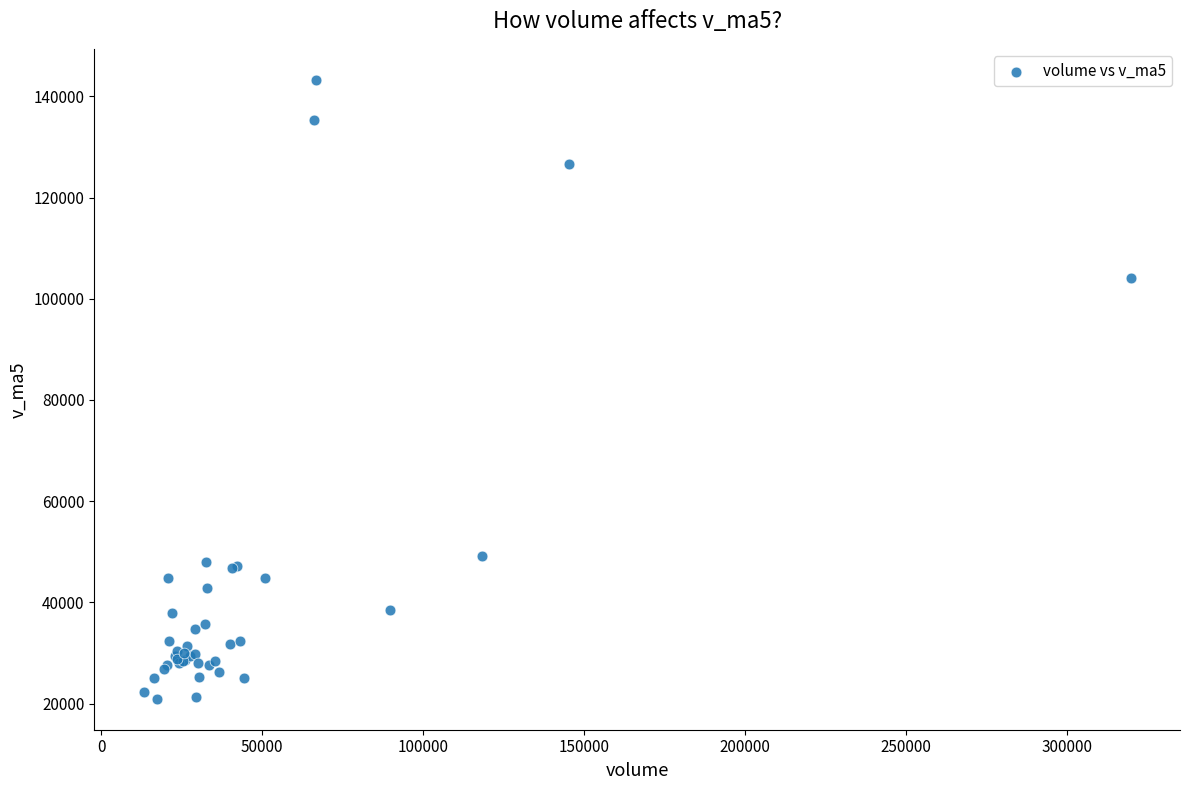

What Y value in the scatter plot is closest to 82114?

104177.9